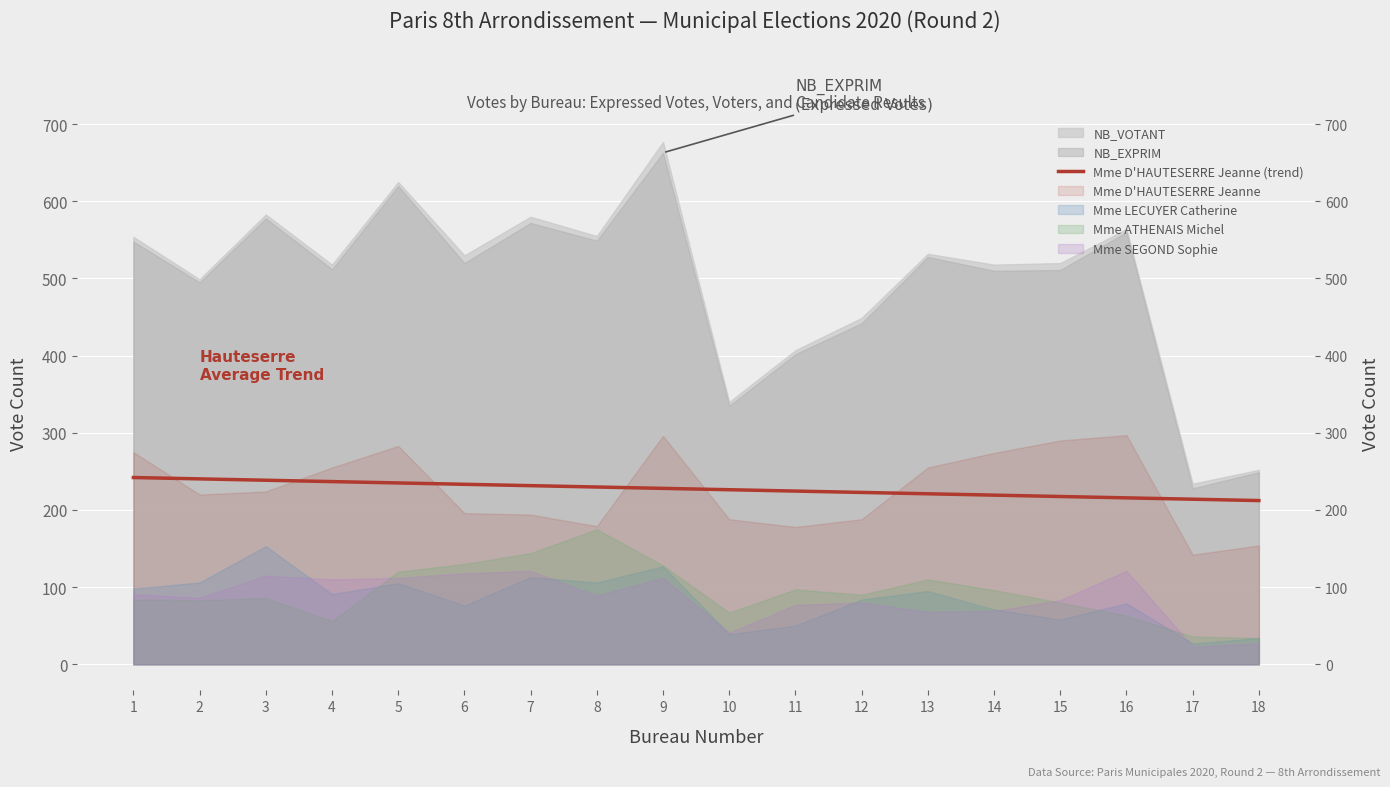

What is the approximate value at 10?

226.2